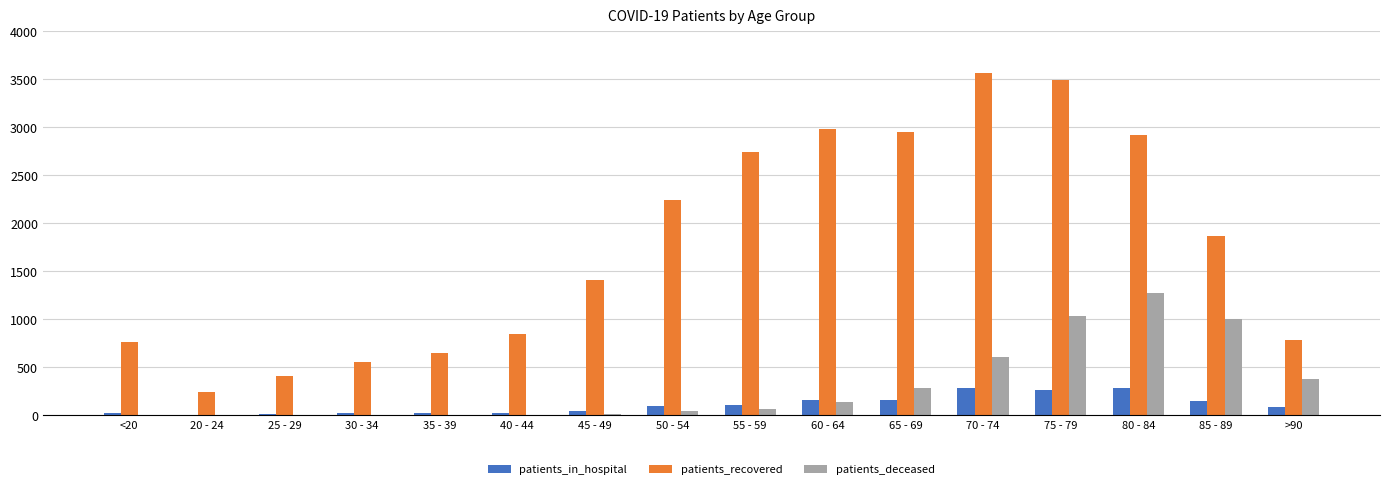

Which series changed the most between <20 and 60 - 64?

patients_recovered